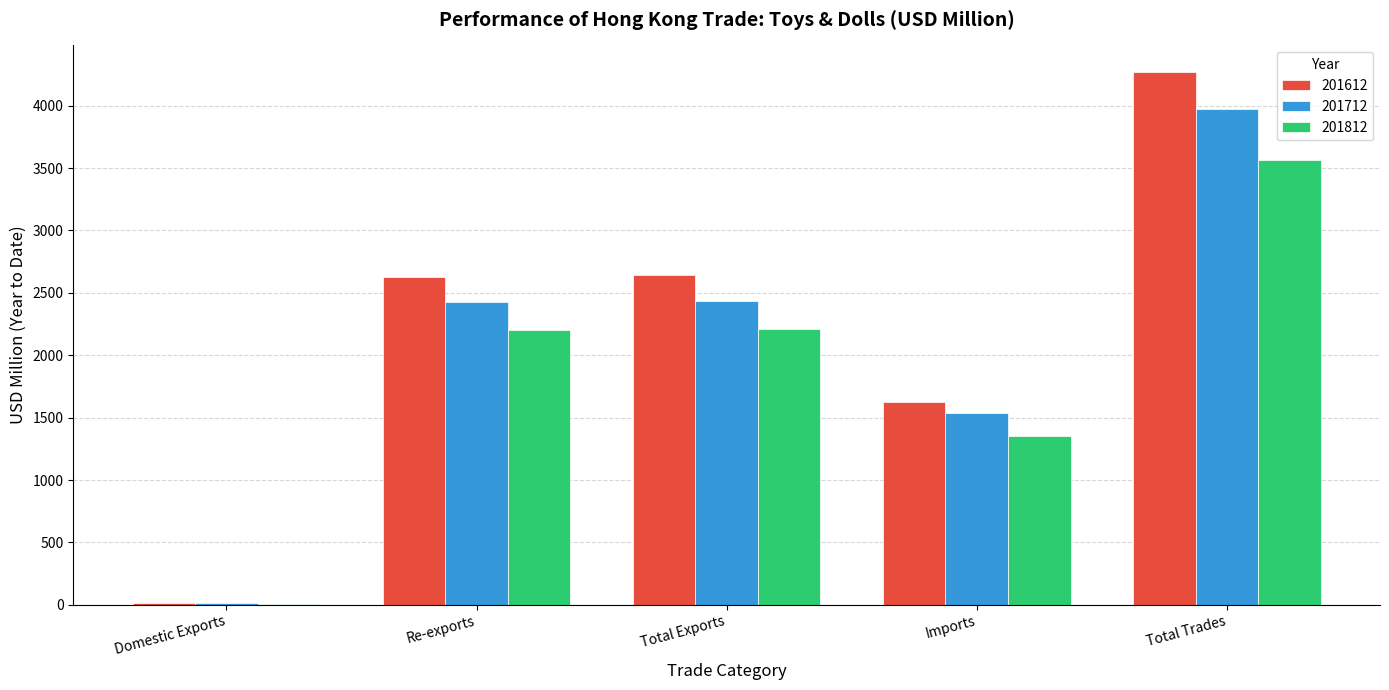

Which category has the highest value in the 201712 series?

Total Trades